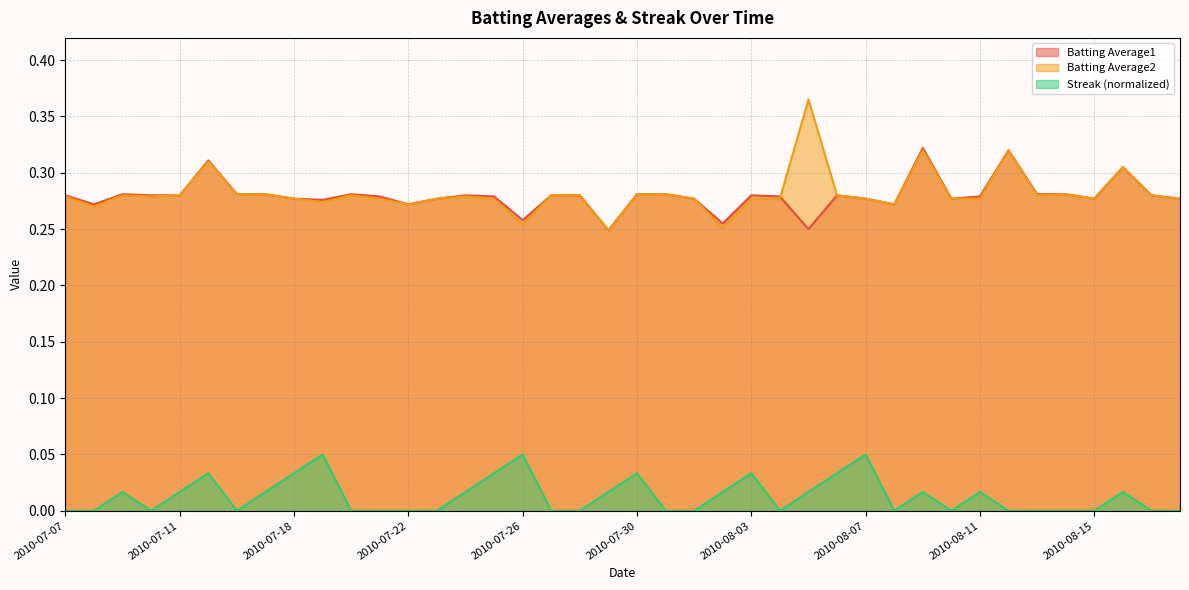

Reading right to left, extract all data points from this chart.

Batting Average1: 0.3	0.3	0.3	0.3	0.3	0.3	0.3	0.3	0.3	0.3	0.3	0.3	0.3	0.2	0.3	0.3	0.3	0.3	0.3	0.3	0.2	0.3	0.3	0.3	0.3	0.3	0.3	0.3	0.3	0.3	0.3	0.3	0.3	0.3	0.3	0.3	0.3	0.3	0.3	0.3
Batting Average2: 0.3	0.3	0.3	0.3	0.3	0.3	0.3	0.3	0.3	0.3	0.3	0.3	0.3	0.4	0.3	0.3	0.3	0.3	0.3	0.3	0.2	0.3	0.3	0.3	0.3	0.3	0.3	0.3	0.3	0.3	0.3	0.3	0.3	0.3	0.3	0.3	0.3	0.3	0.3	0.3
Streak: 0.0	0.0	0.0	0.0	0.0	0.0	0.0	0.0	0.0	0.0	0.0	0.1	0.0	0.0	0.0	0.0	0.0	0.0	0.0	0.0	0.0	0.0	0.0	0.1	0.0	0.0	0.0	0.0	0.0	0.0	0.1	0.0	0.0	0.0	0.0	0.0	0.0	0.0	0.0	0.0